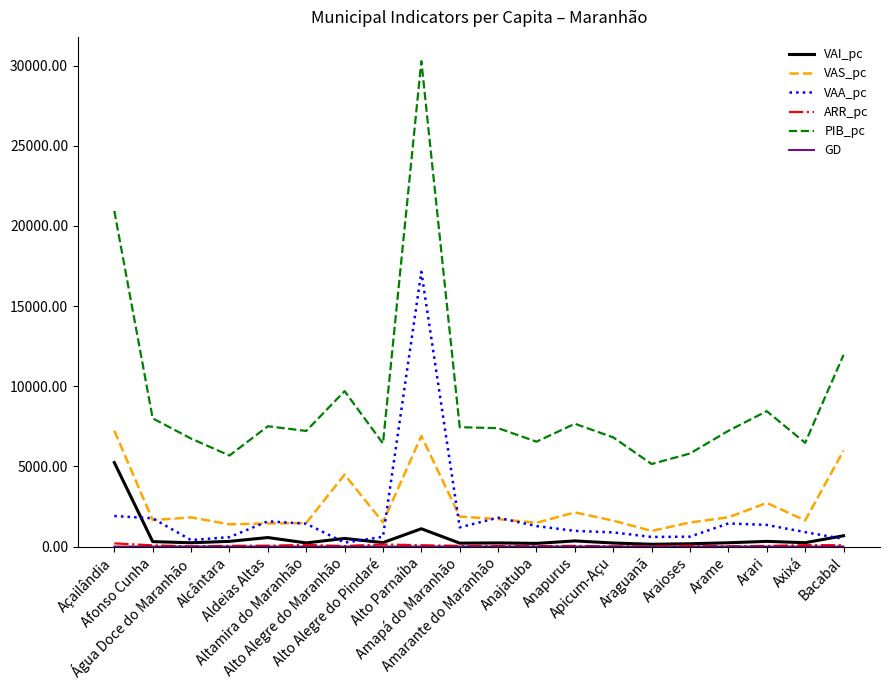

True or false: VAS_pc and PIB_pc cross at least once.

False